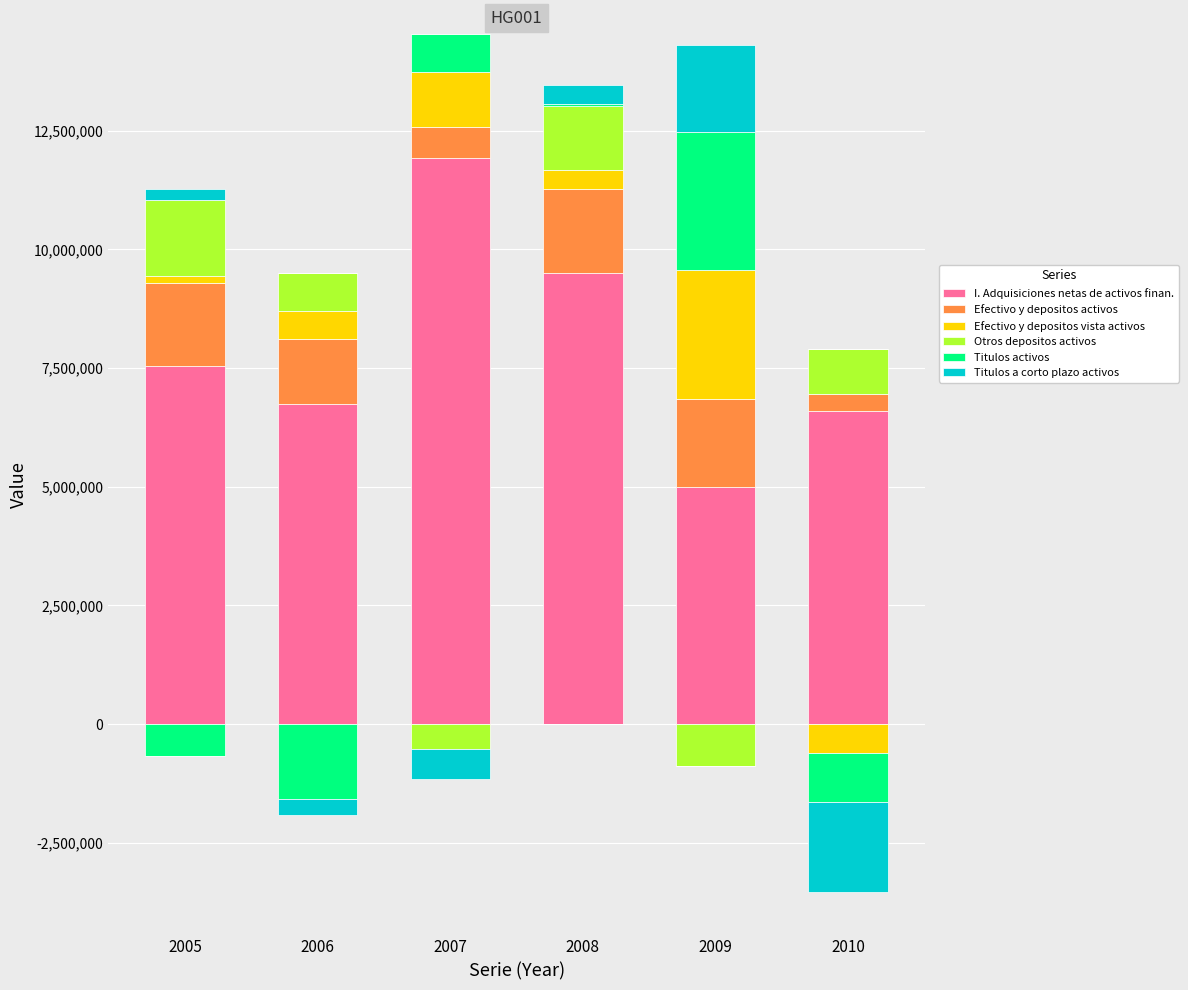

Is it true that Titulos activos equals 4721537 at 2009?

False